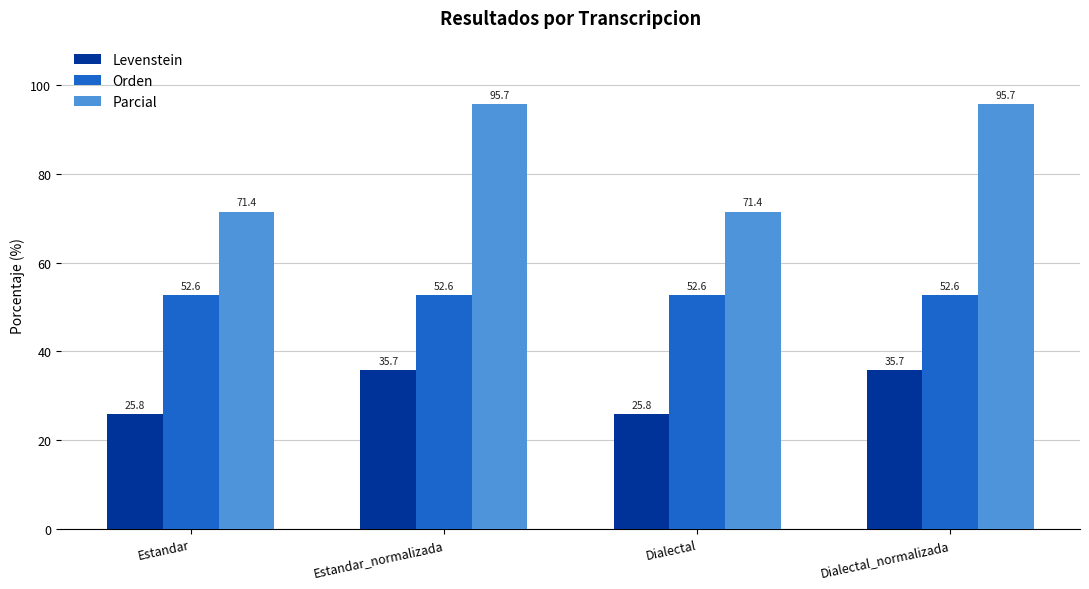

Are the bars grouped side by side (vs. stacked)?

Yes